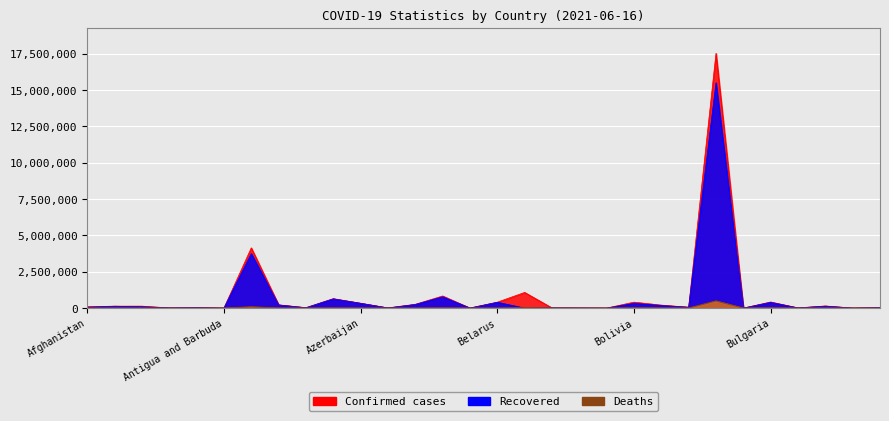

Reading left to right, extract all data points from this chart.

Confirmed: Afghanistan=93272	Albania=132469	Algeria=134115	Andorra=13828	Angola=36790	Antigua and Barbuda=1263	Argentina=4145482	Armenia=223805	Australia=30274	Austria=648849	Azerbaijan=335264	Bahamas=12225	Bahrain=260334	Bangladesh=833291	Barbados=4037	Belarus=406861	Belgium=1076579	Belize=12971	Benin=8109	Bhutan=1826	Bolivia=409106	Bosnia and Herzegovina=204697	Botswana=61457	Brazil=17533221	Brunei=248	Bulgaria=420654	Burkina Faso=13459	Burma=146051	Burundi=5037	Cabo Verde=31647
Recovered: Afghanistan=61820	Albania=129879	Algeria=93355	Andorra=13626	Angola=30359	Antigua and Barbuda=1214	Argentina=3748794	Armenia=215455	Australia=23693	Austria=634439	Azerbaijan=328876	Bahamas=11174	Bahrain=247493	Bangladesh=771073	Barbados=3971	Belarus=399549	Belgium=0	Belize=12479	Benin=7979	Bhutan=1467	Bolivia=324028	Bosnia and Herzegovina=178136	Botswana=56798	Brazil=15506518	Brunei=239	Bulgaria=390971	Burkina Faso=13272	Burma=133104	Burundi=773	Cabo Verde=30542
Deaths: Afghanistan=3683	Albania=2454	Algeria=3588	Andorra=127	Angola=836	Antigua and Barbuda=42	Argentina=86029	Armenia=4489	Australia=910	Austria=10668	Azerbaijan=4958	Bahamas=239	Bahrain=1246	Bangladesh=13222	Barbados=47	Belarus=2995	Belgium=25093	Belize=326	Benin=102	Bhutan=1	Bolivia=15614	Bosnia and Herzegovina=9534	Botswana=926	Brazil=490696	Brunei=3	Bulgaria=17932	Burkina Faso=167	Burma=3248	Burundi=8	Cabo Verde=276